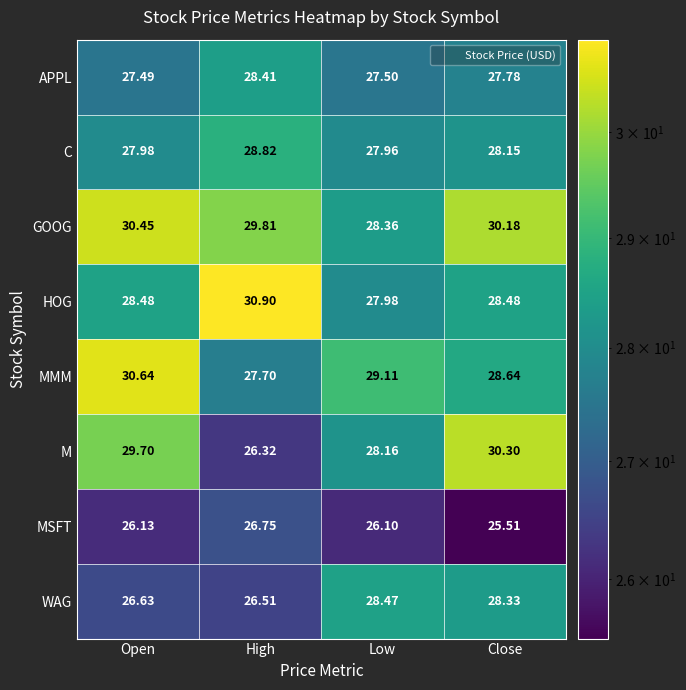

How many data points does each series have?

4